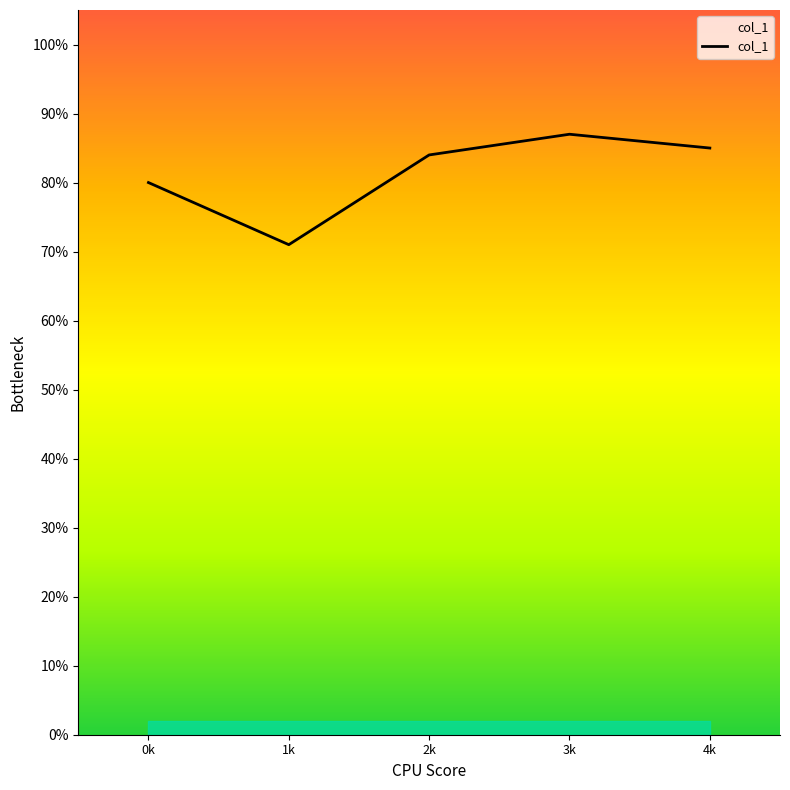

Does the chart display data point markers on the line(s)?

No